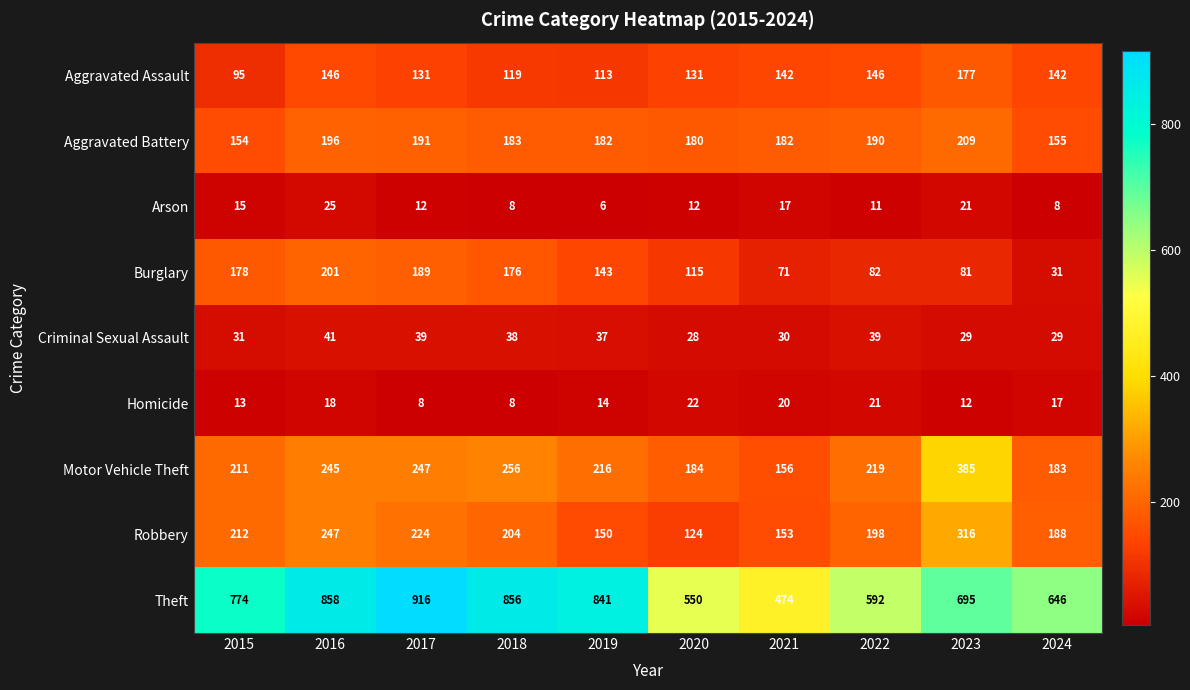

Between 2017 and 2019, which series saw the biggest shift?

Theft